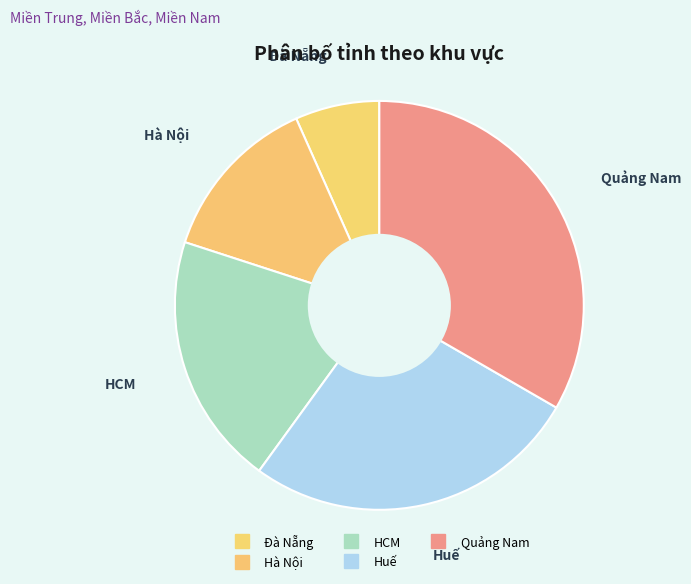

How many slices are in this pie chart?

5